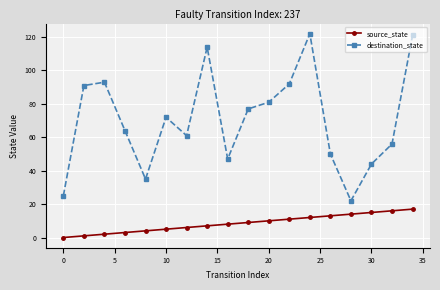

At how many categories does at least one series exceed 103?

3